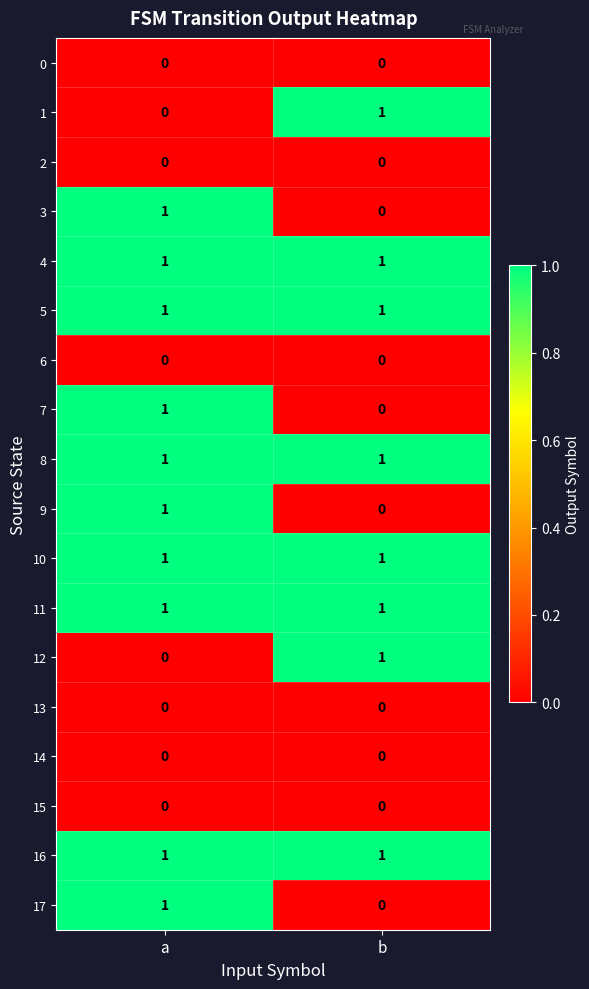

The 8 series shows 1 at a. True or false?

True